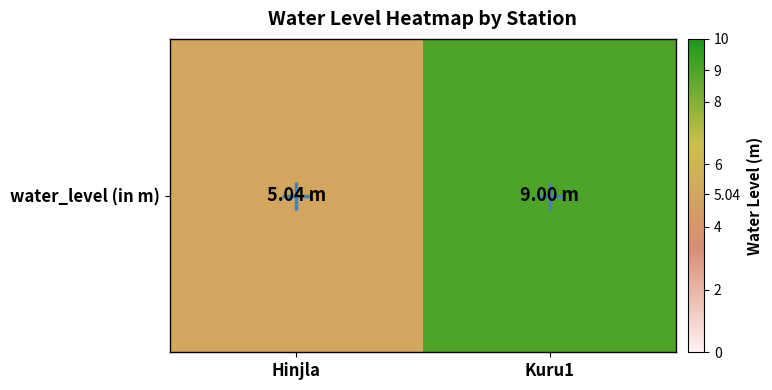

What is the change in value from Hinjla to Kuru1?

+4.0